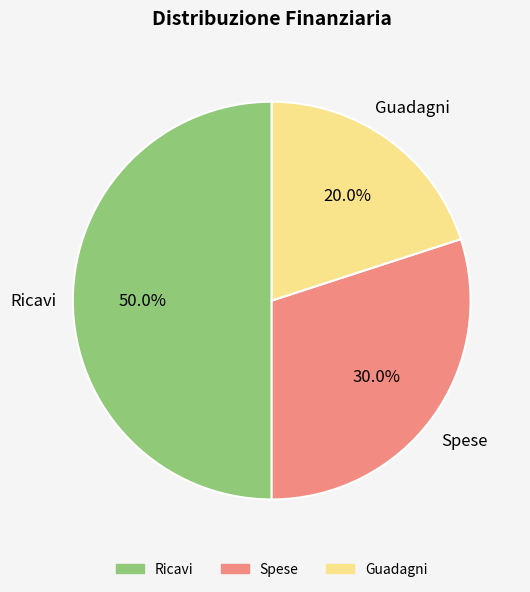

To the nearest percent, what percentage of the pie is Ricavi?

50%